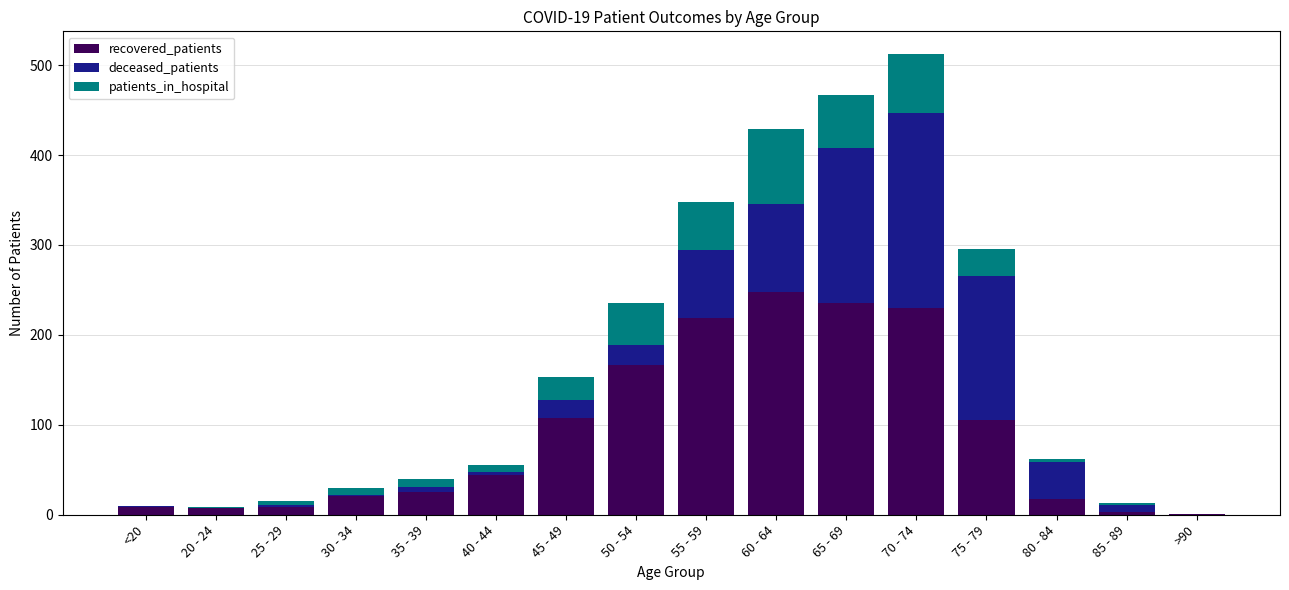

What is the maximum value for recovered_patients?

248